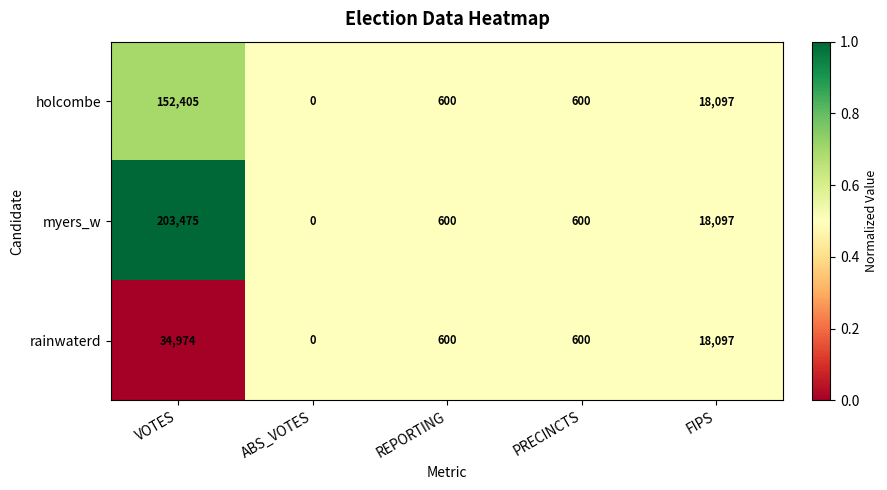

What is the difference between the second highest and second lowest values in the myers_w series?

17497